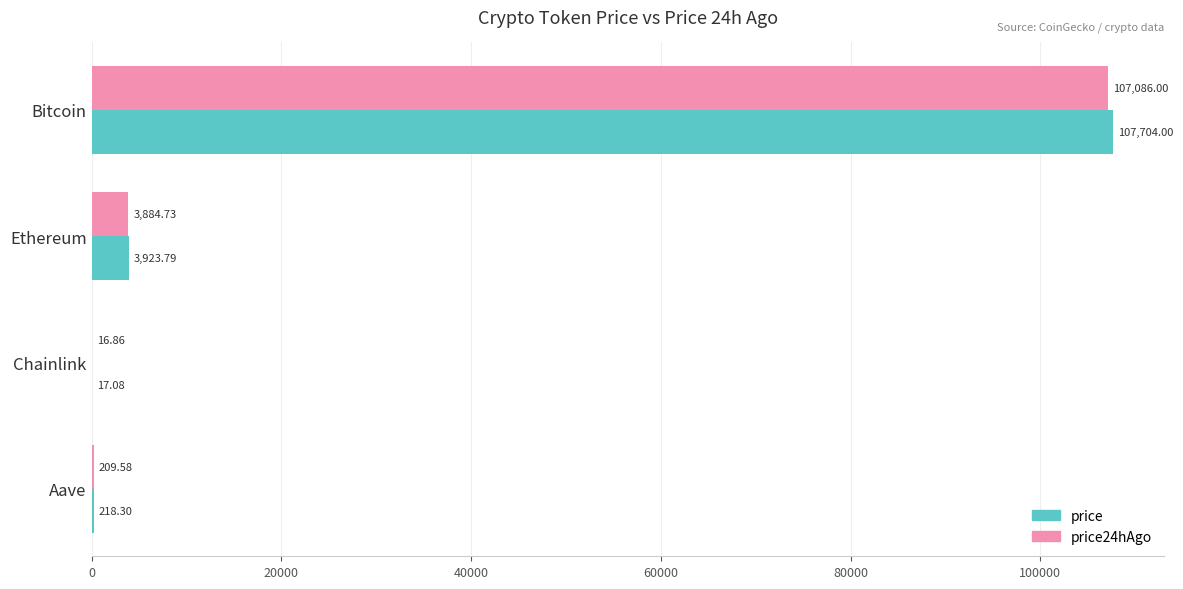

Which category has the highest value in the price series?

Bitcoin